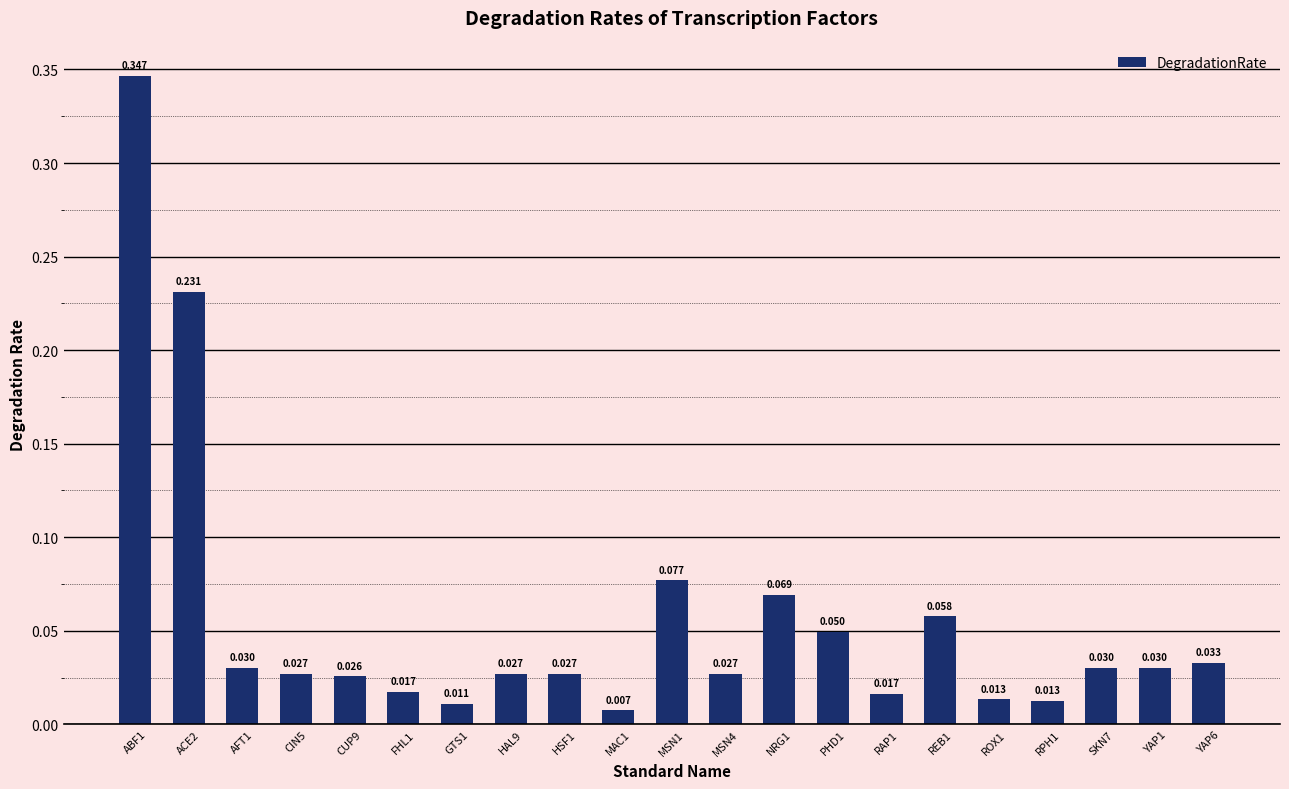

Which category has the highest value across all series?

ABF1